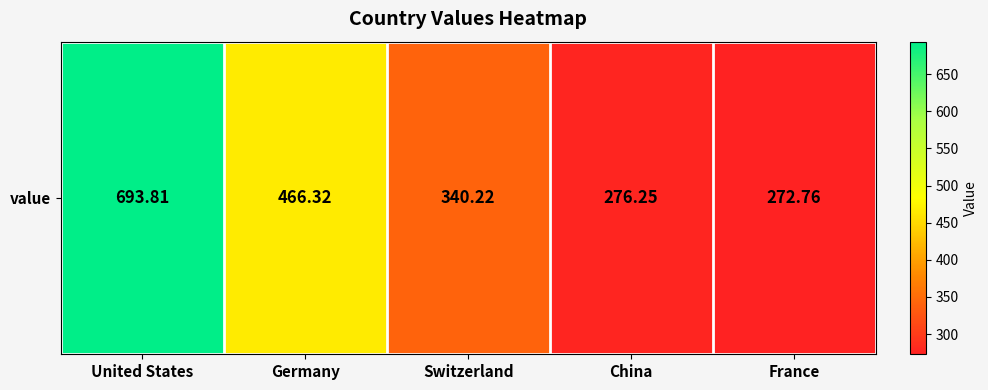

Count the number of data series in this chart.

1